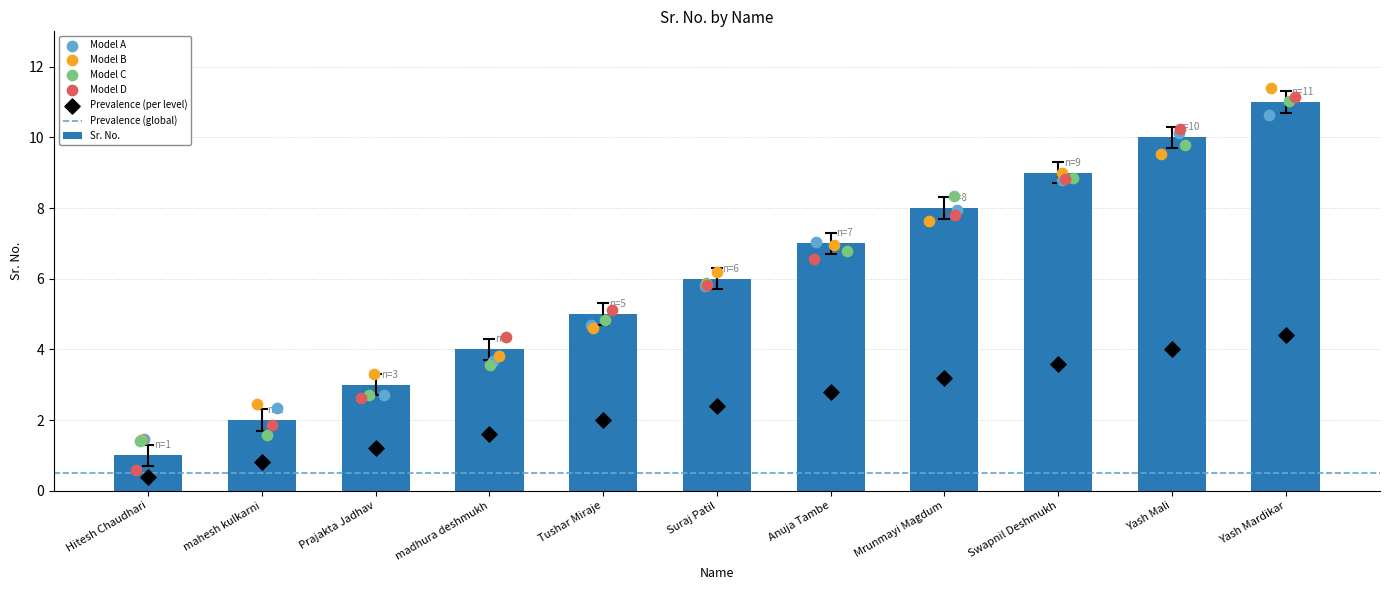

The value of Sr. No. at Suraj Patil is 6. True or false?

True